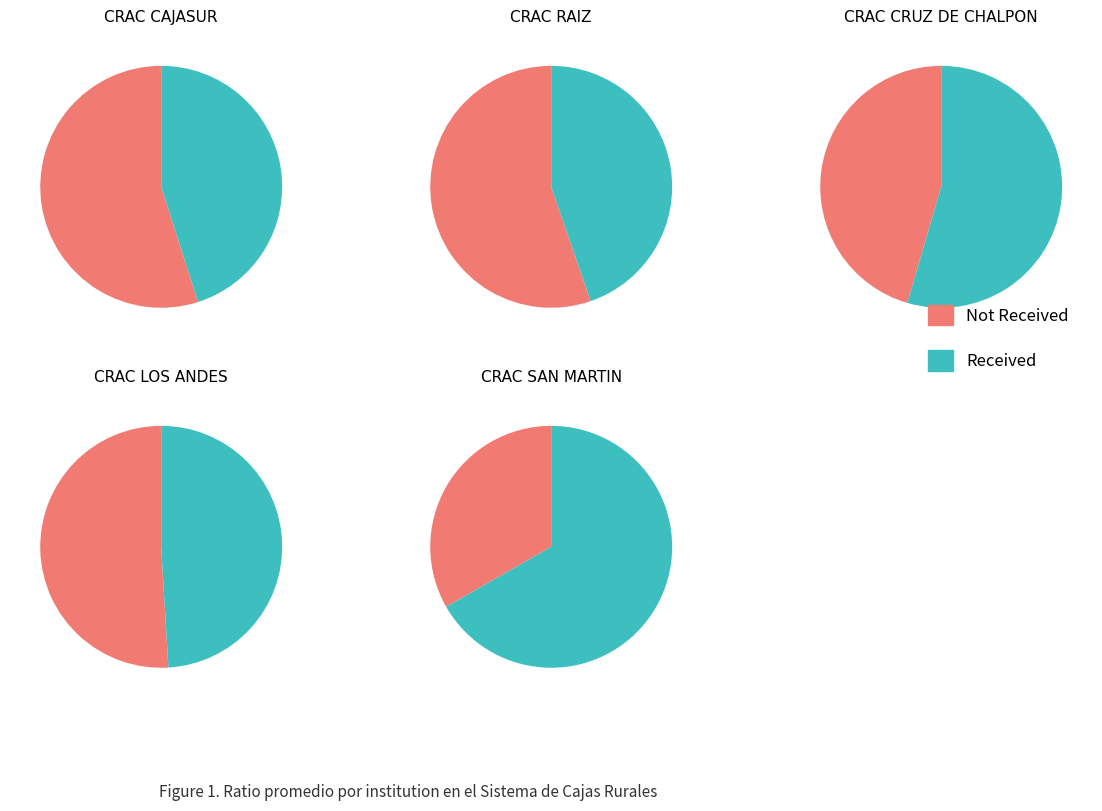

How many slices are in this pie chart?

10